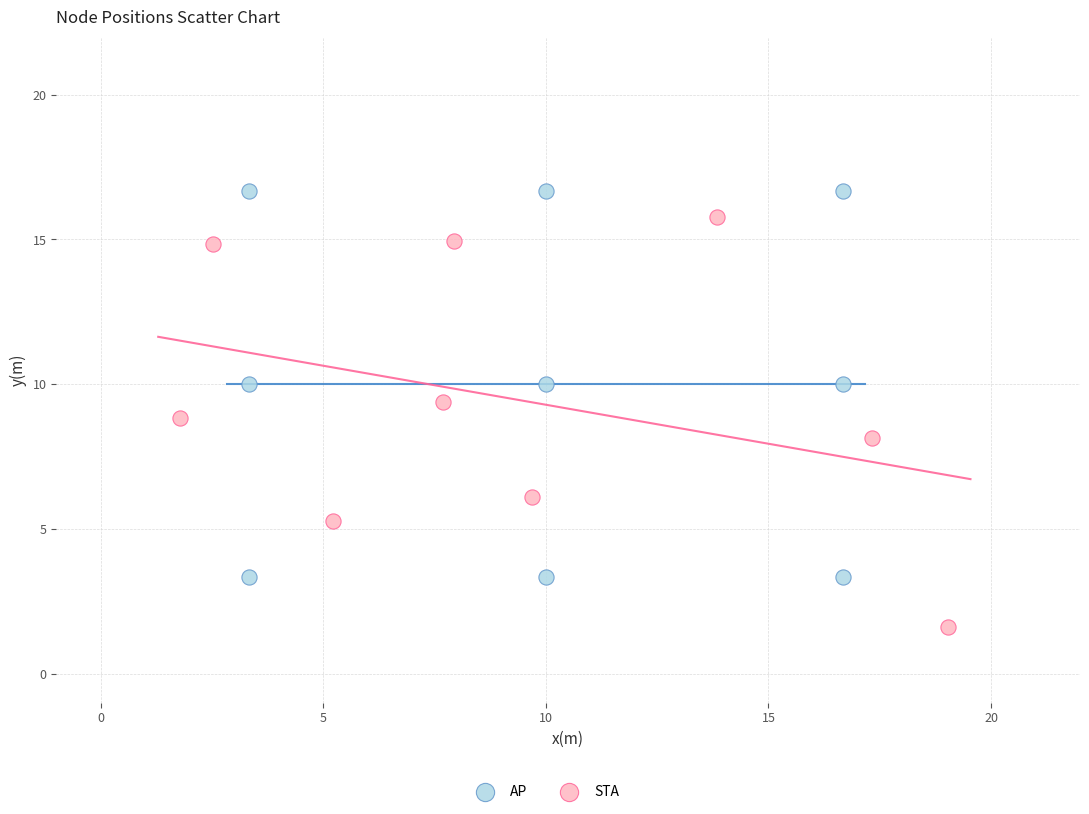

Which series has the widest spread of Y values?

STA